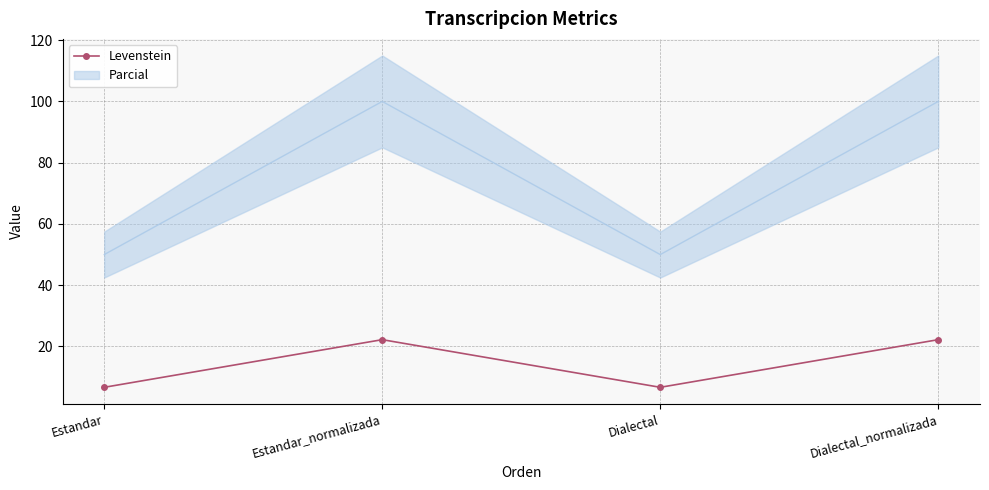

What is the minimum value shown in the chart?

6.7